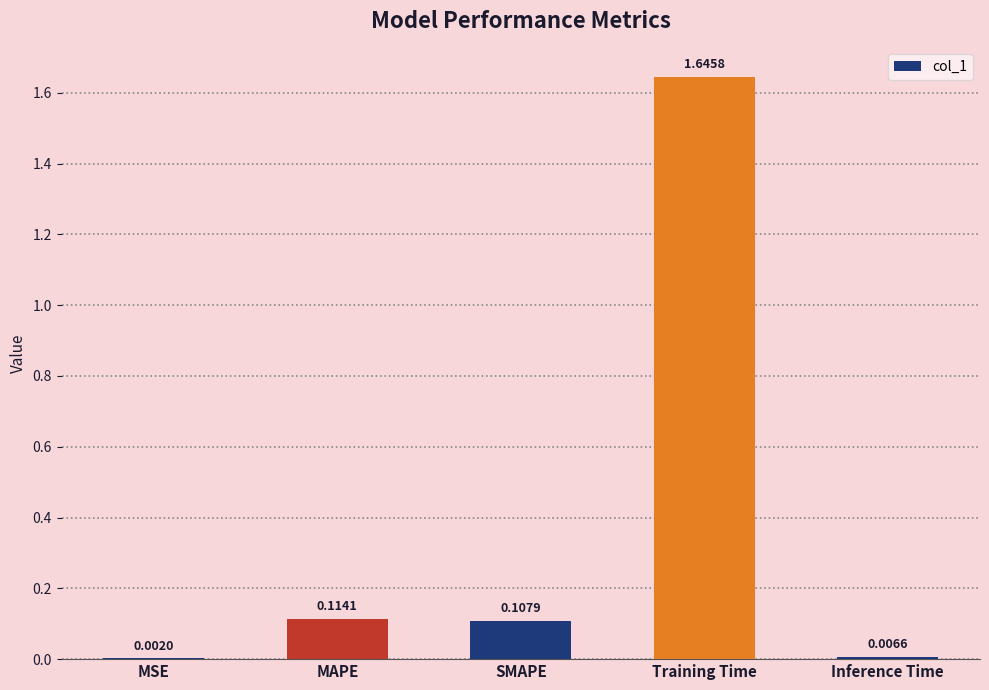

Where is the data nearest to the value 0?

MSE